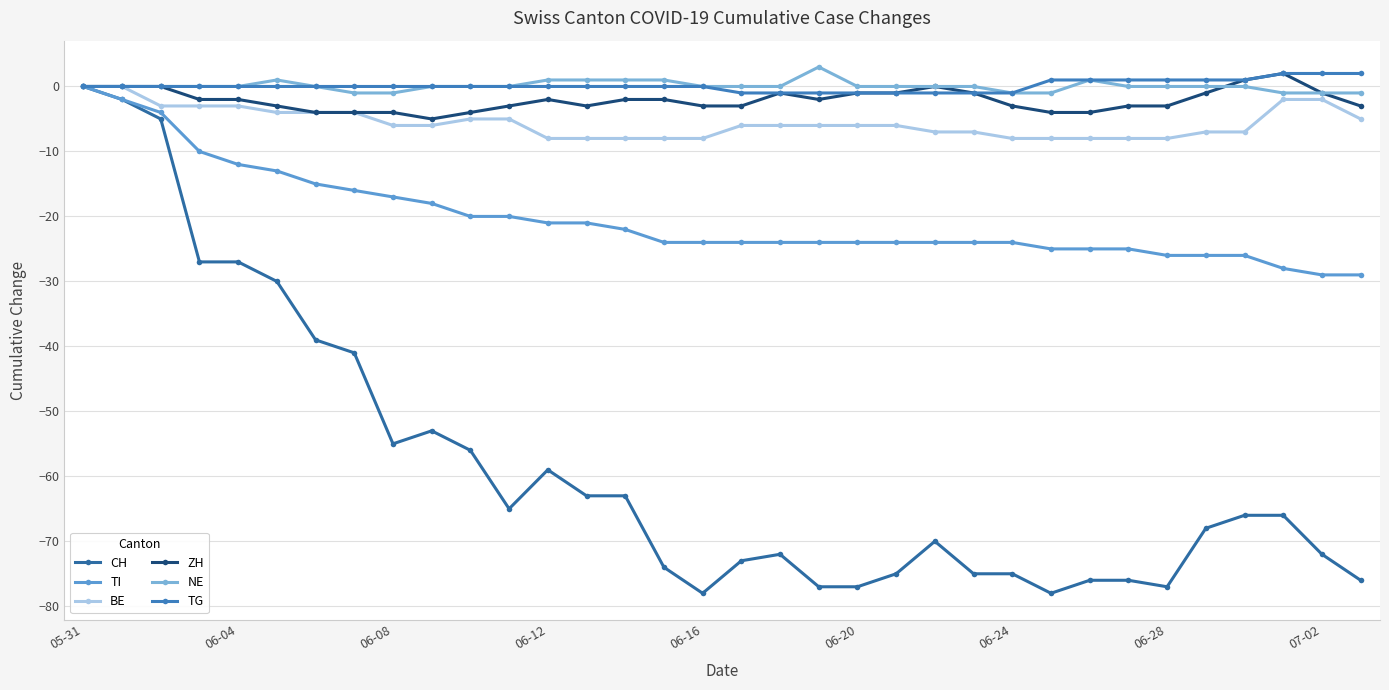

How many data points does each series have?

34